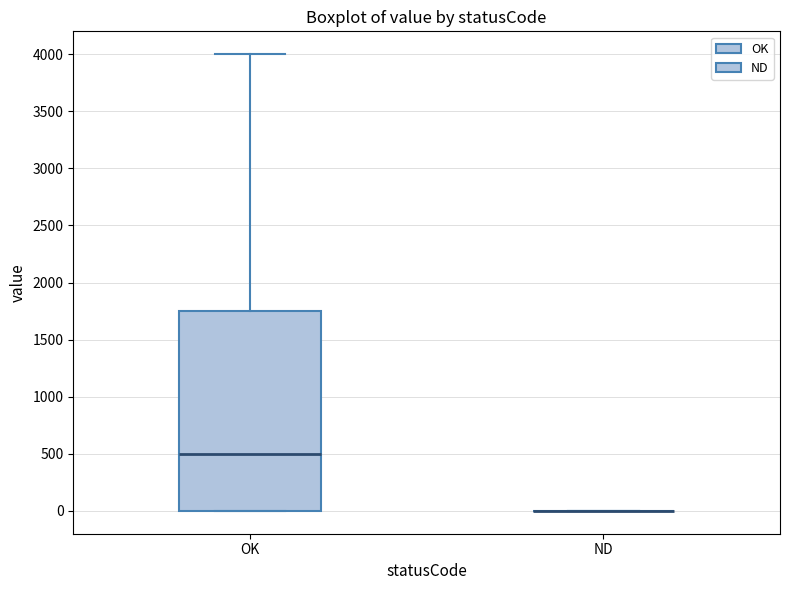

Comparing the boxes themselves (not the whiskers), which one is the tallest?

OK